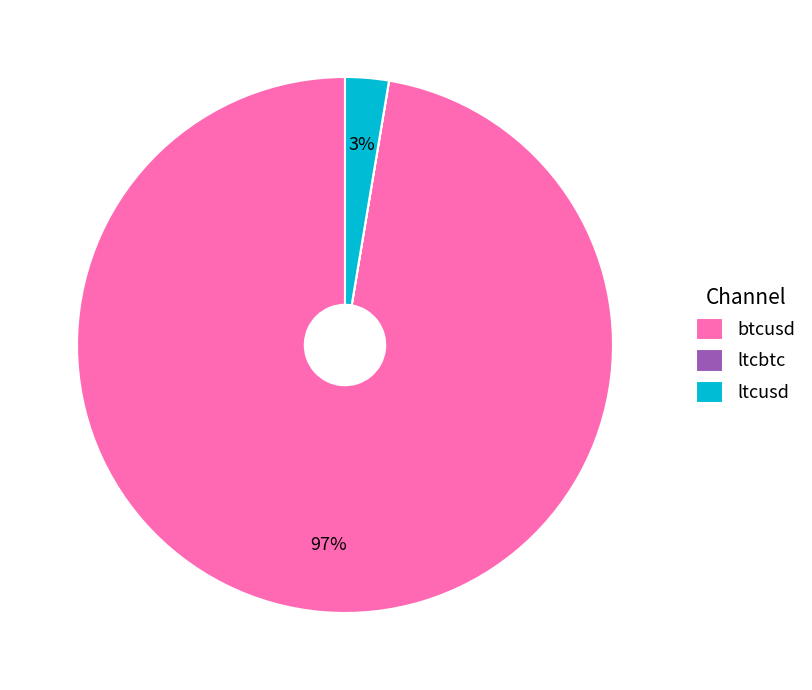

To the nearest percent, what percentage of the pie is btcusd?

97%